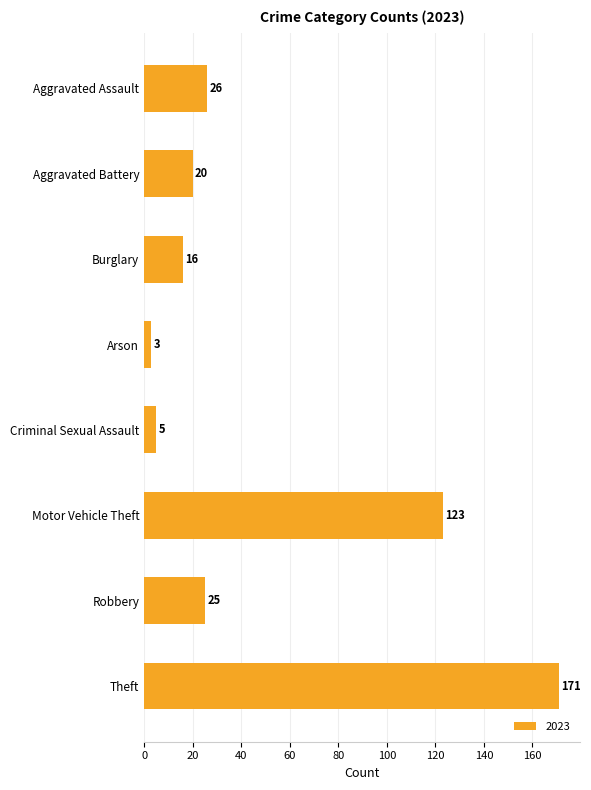

Reading bottom to top, transcribe all the data shown in this chart.

Theft=171	Robbery=25	Motor Vehicle Theft=123	Criminal Sexual Assault=5	Arson=3	Burglary=16	Aggravated Battery=20	Aggravated Assault=26